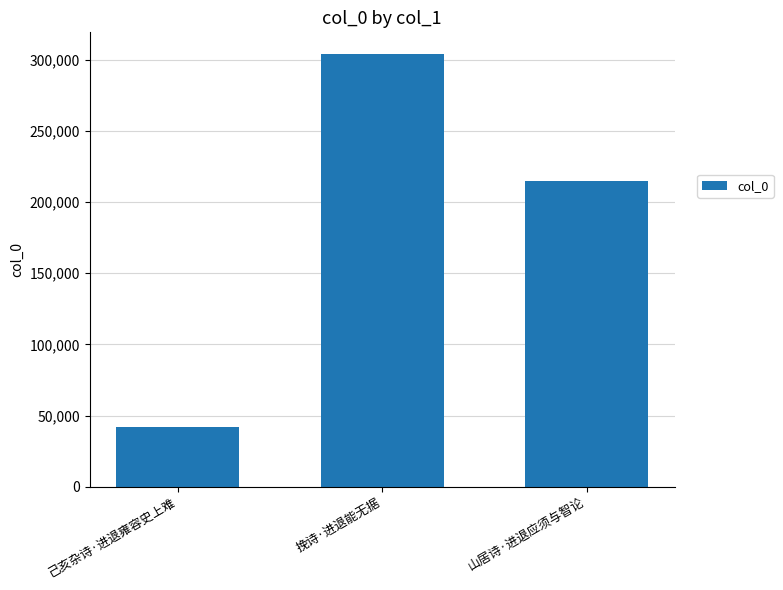

Are the bars grouped side by side (vs. stacked)?

No